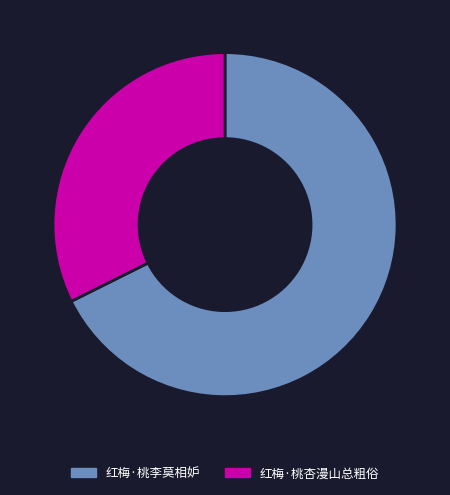

How many segments does this pie chart have?

2